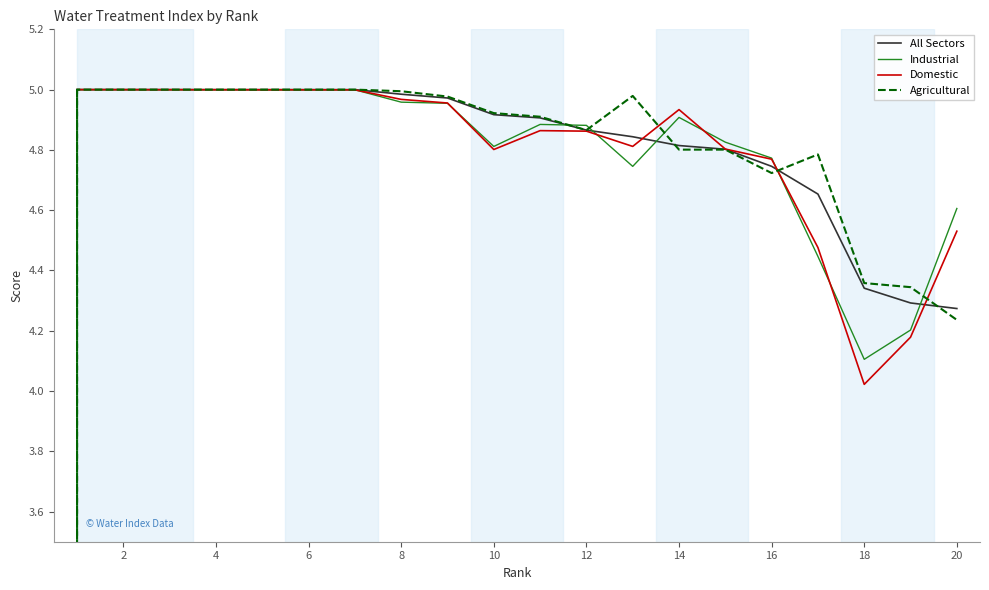

What is the difference between the maximum and minimum values in the Domestic series?

1.0